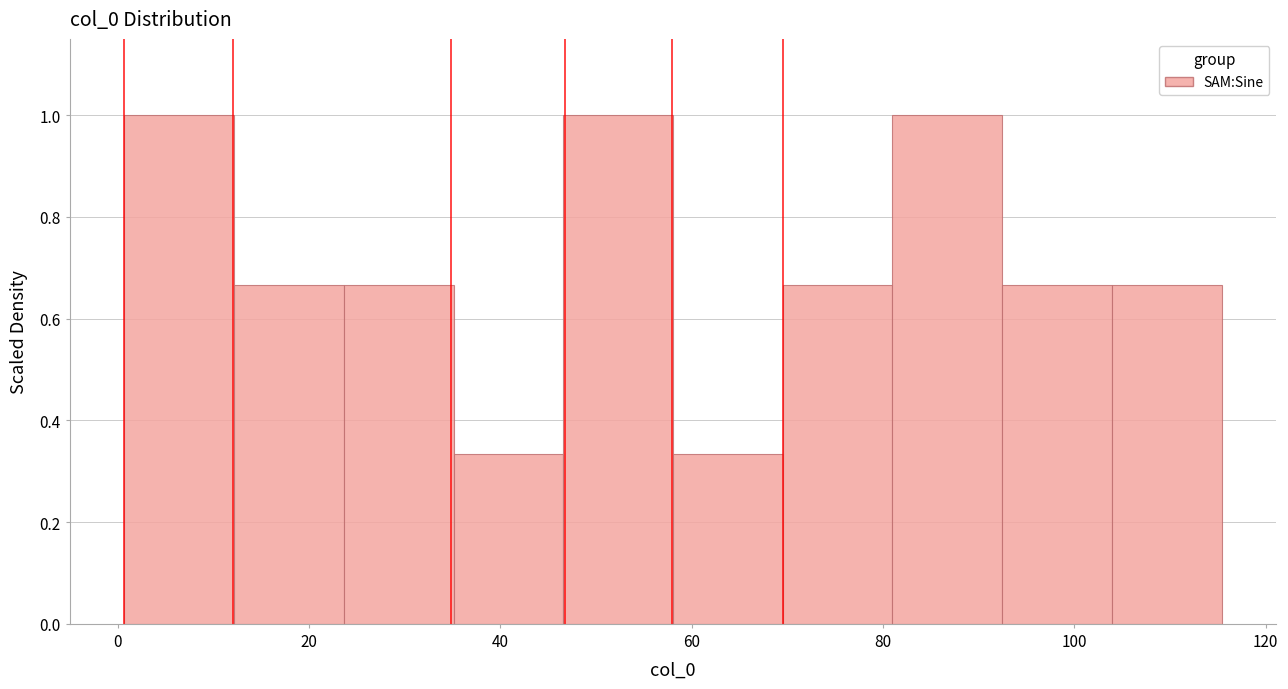

Reading left to right, transcribe this chart: for each bar, give the range it covers on the x-axis and its height. Neither the bar edges nor the heights are printed on the chart, so give them approximately, as read against the axes.

0 to 12: 1.00
12 to 24: 0.66
24 to 36: 0.66
36 to 46: 0.34
46 to 58: 1.00
58 to 70: 0.34
70 to 80: 0.66
80 to 92: 1.00
92 to 104: 0.66
104 to 116: 0.66